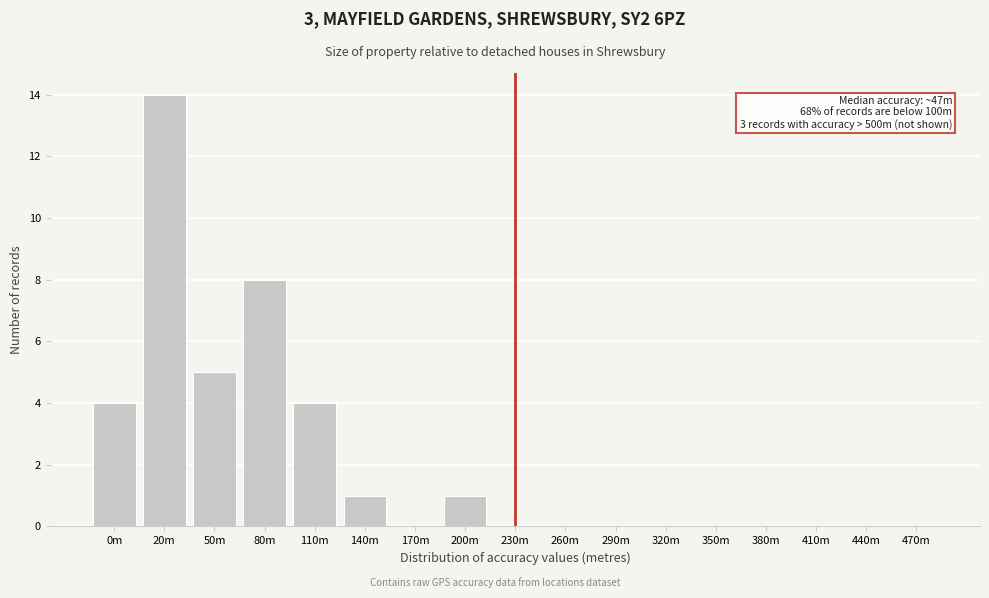

Reading left to right, list all the values displayed in this chart.

0m=4	20m=14	50m=5	80m=8	110m=4	140m=1	170m=0	200m=1	230m=0	260m=0	290m=0	320m=0	350m=0	380m=0	410m=0	440m=0	470m=0